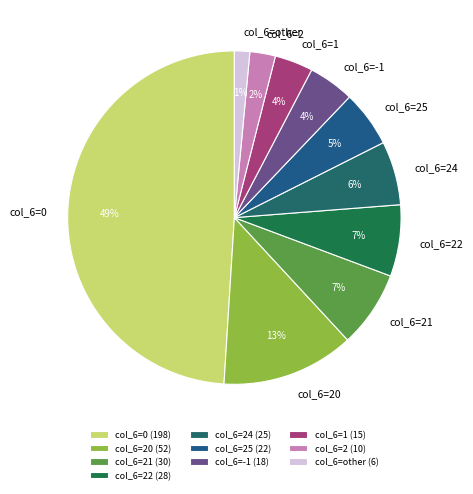

The col_6=21 slice represents 19% of the pie. True or false?

False